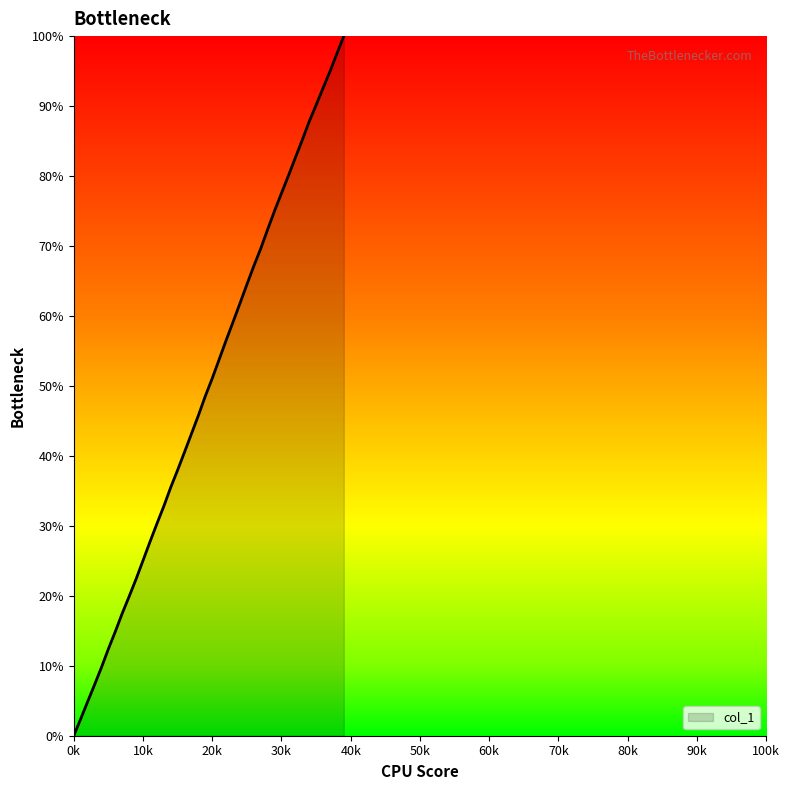

What is the difference between the maximum and minimum values?

100.0